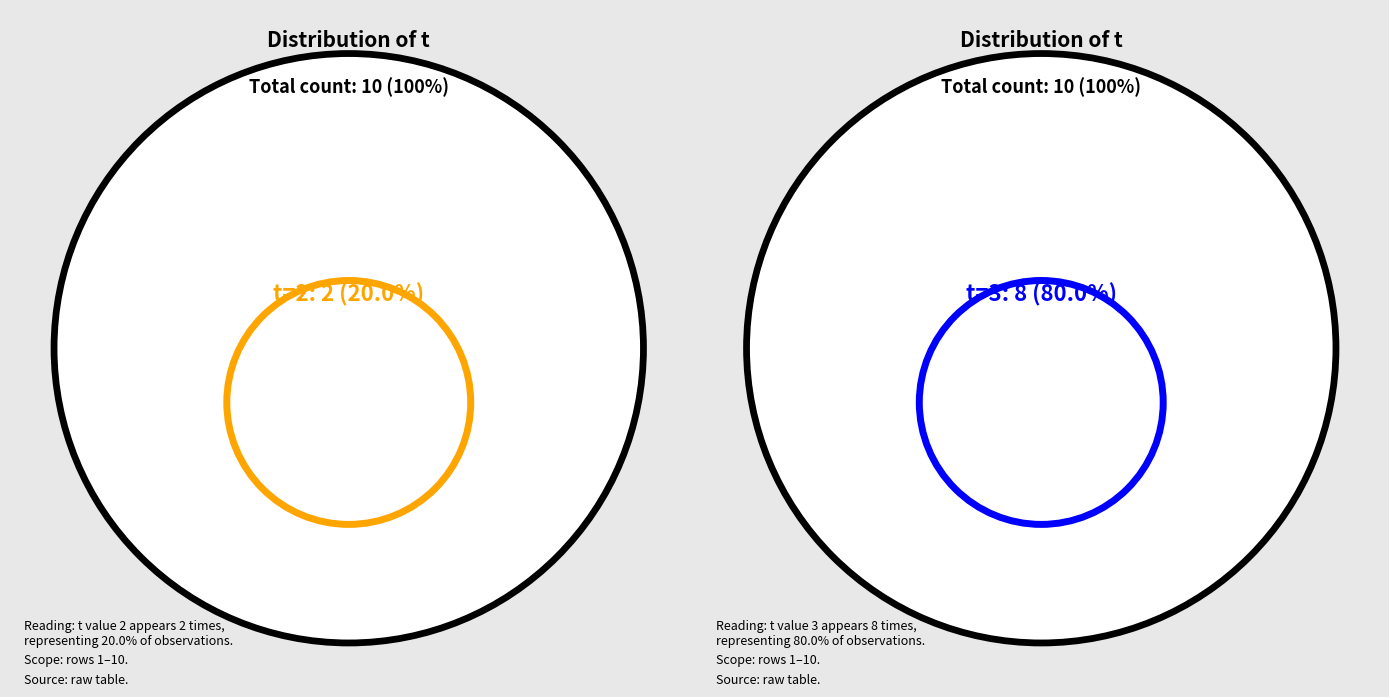

Is it true that 1 is 1% of the pie?

False